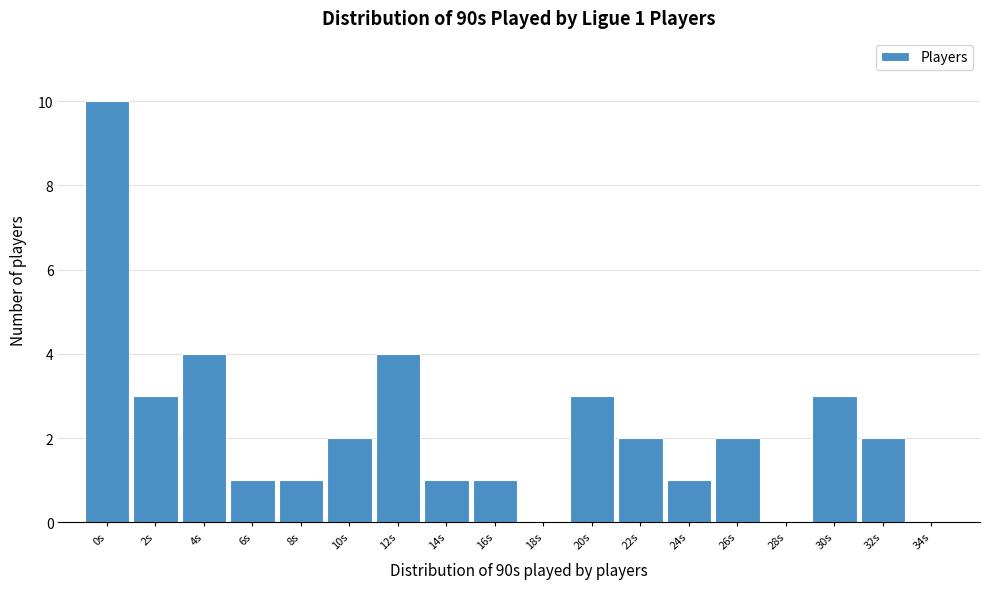

Reading left to right, what are all the values shown in this chart?

0s=10	2s=3	4s=4	6s=1	8s=1	10s=2	12s=4	14s=1	16s=1	18s=0	20s=3	22s=2	24s=1	26s=2	28s=0	30s=3	32s=2	34s=0